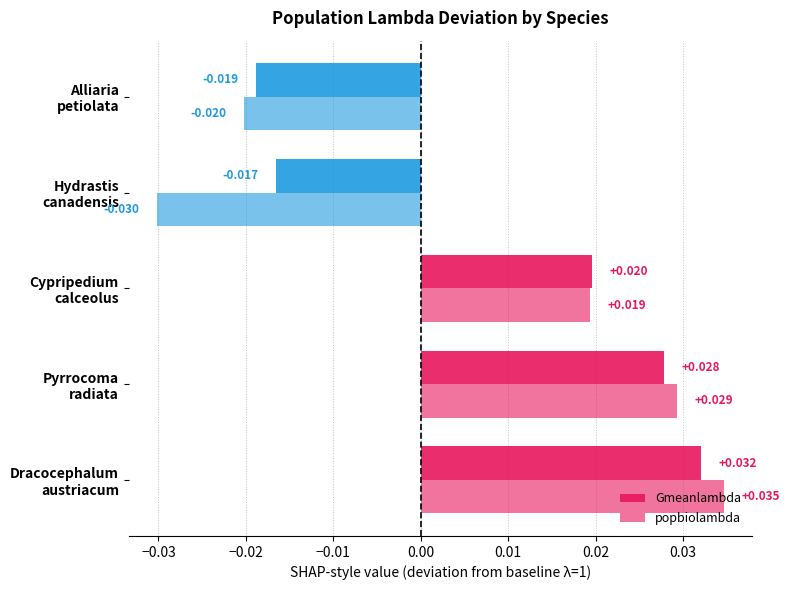

Count the popbiolambda values in the range 0 to 1.

3